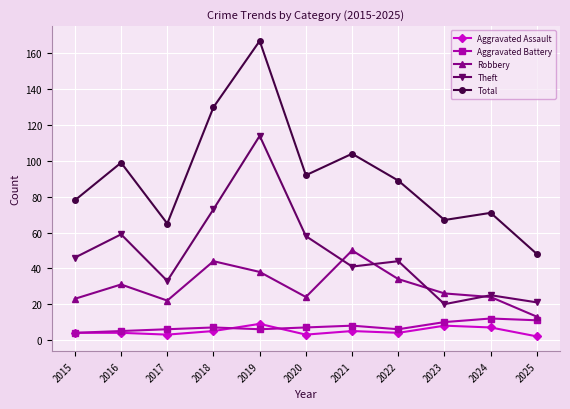

What is the difference between the highest and lowest values at 2017?

62